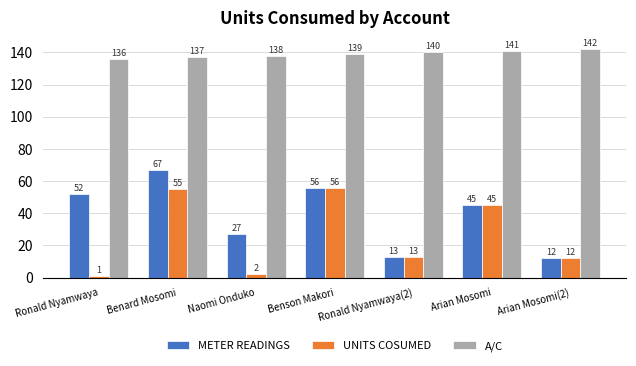

What is the spread (max minus min) of values at Arian Mosomi?

96